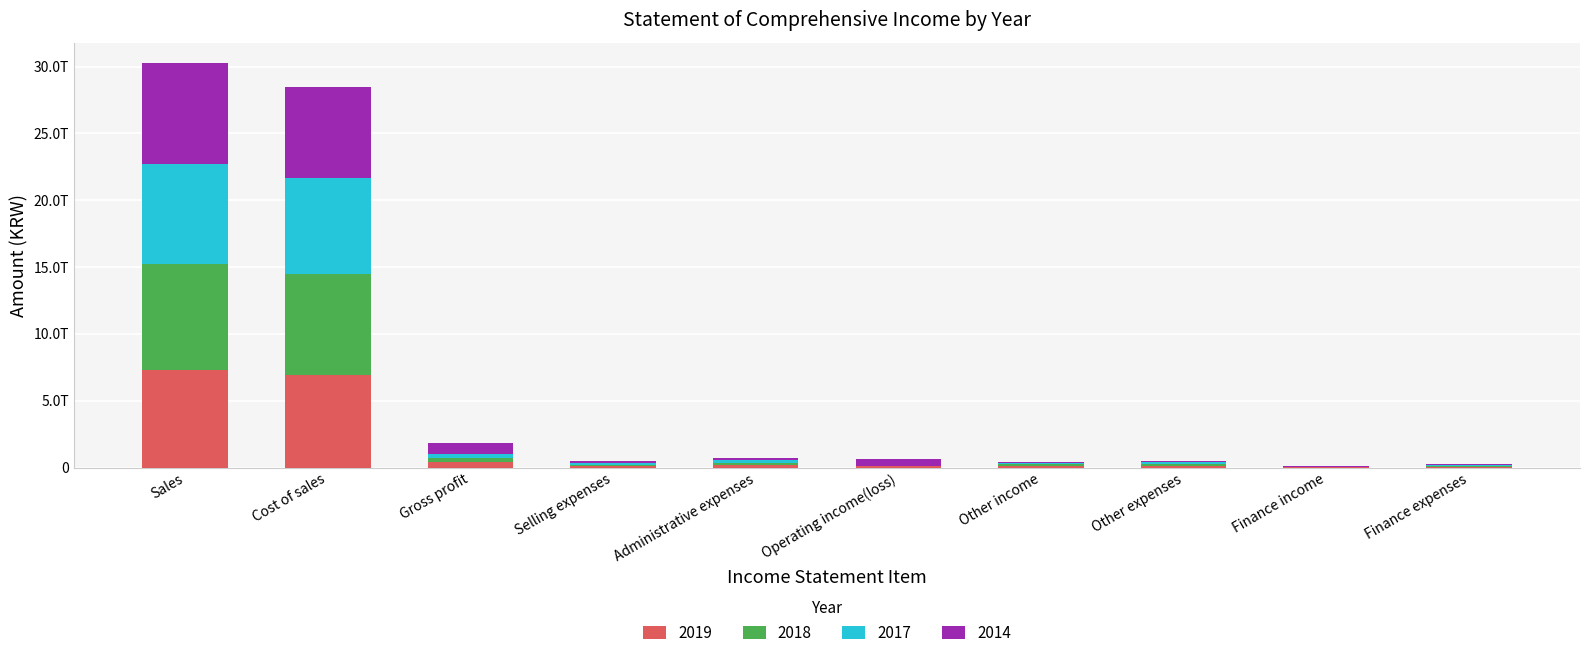

Are the bars horizontal?

No